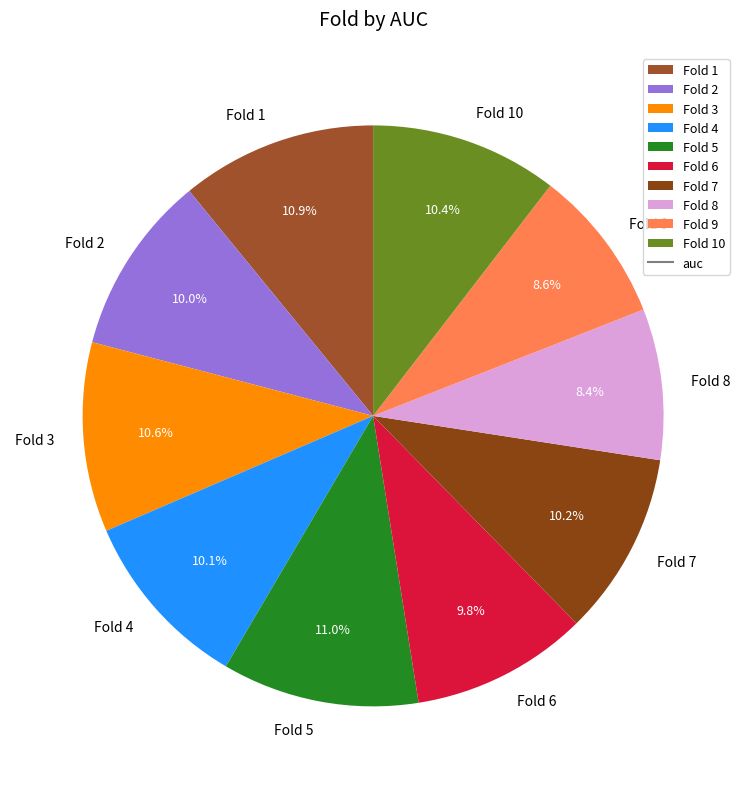

Count the number of slices in the pie.

10